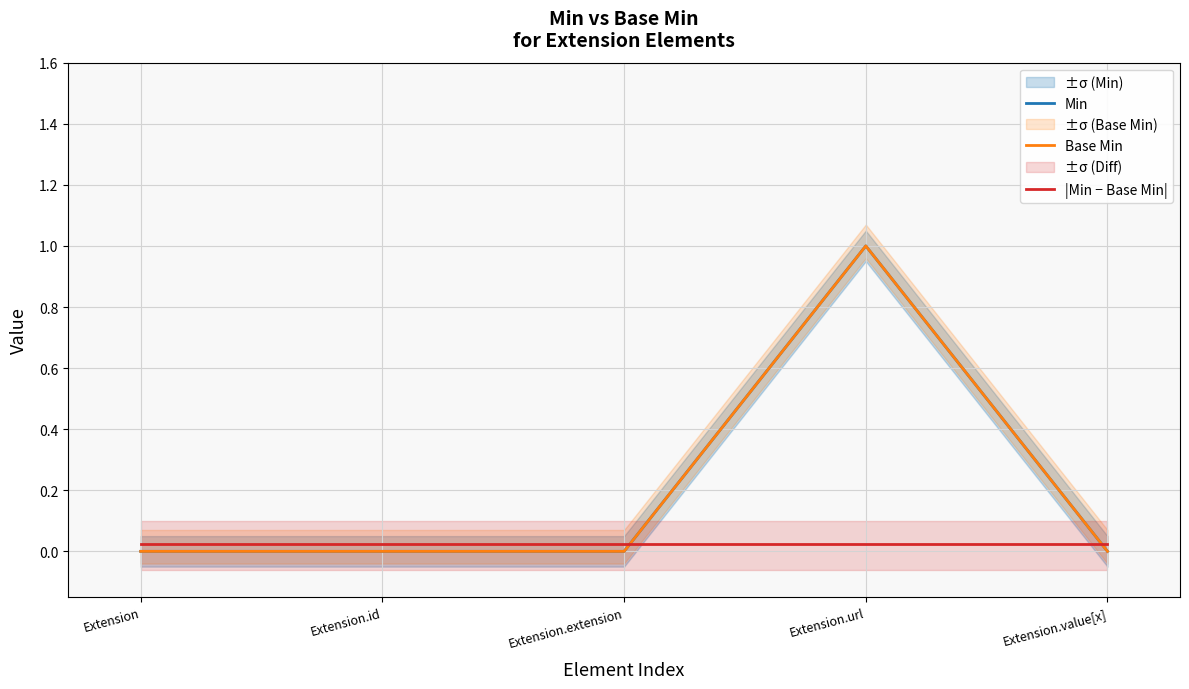

How many times do |Min − Base Min| and Min cross each other?

2